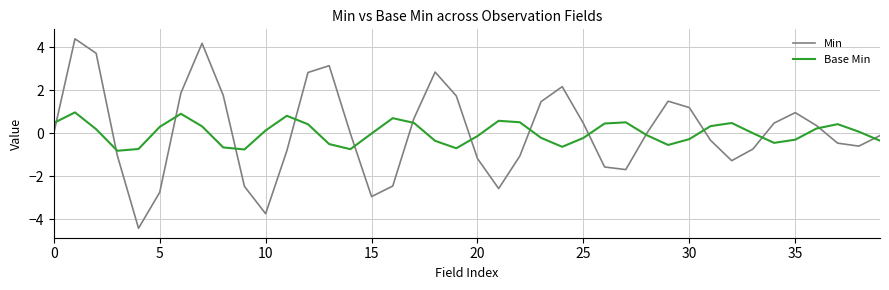

What is the highest value of the Min series?

4.4